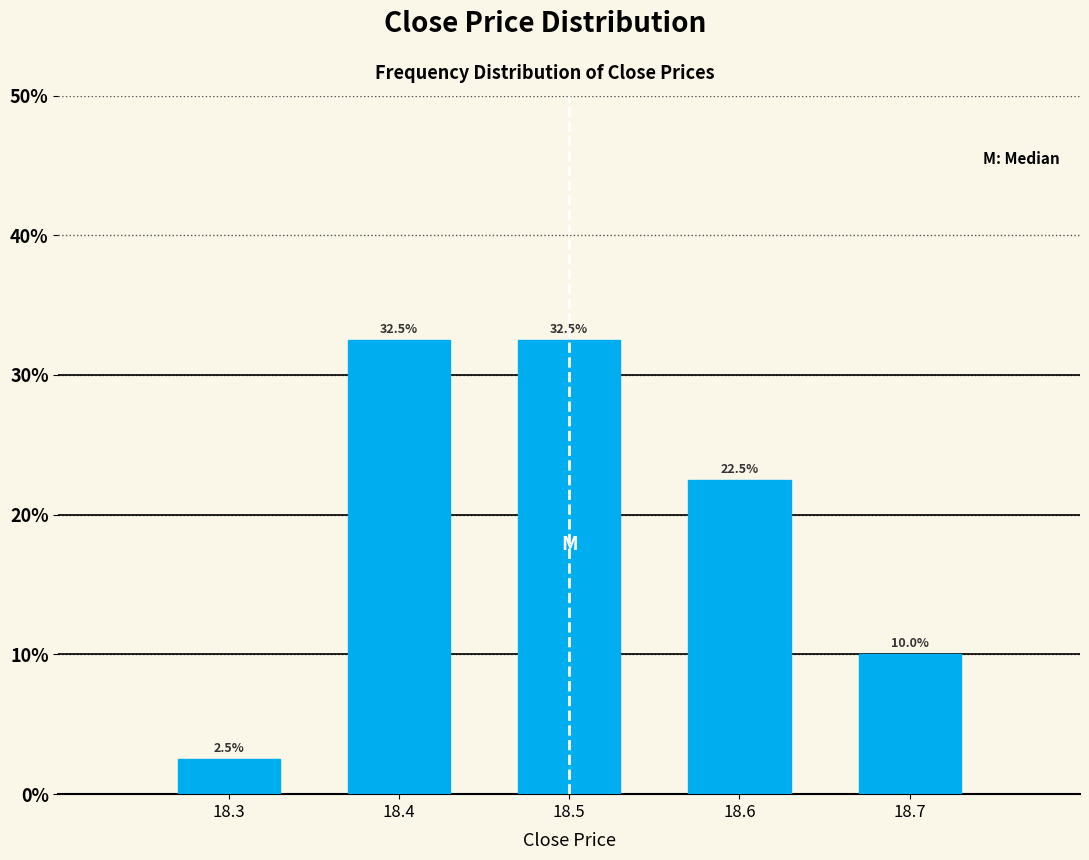

Reading right to left, extract all data points from this chart.

18.7=10.0	18.6=22.5	18.5=32.5	18.4=32.5	18.3=2.5